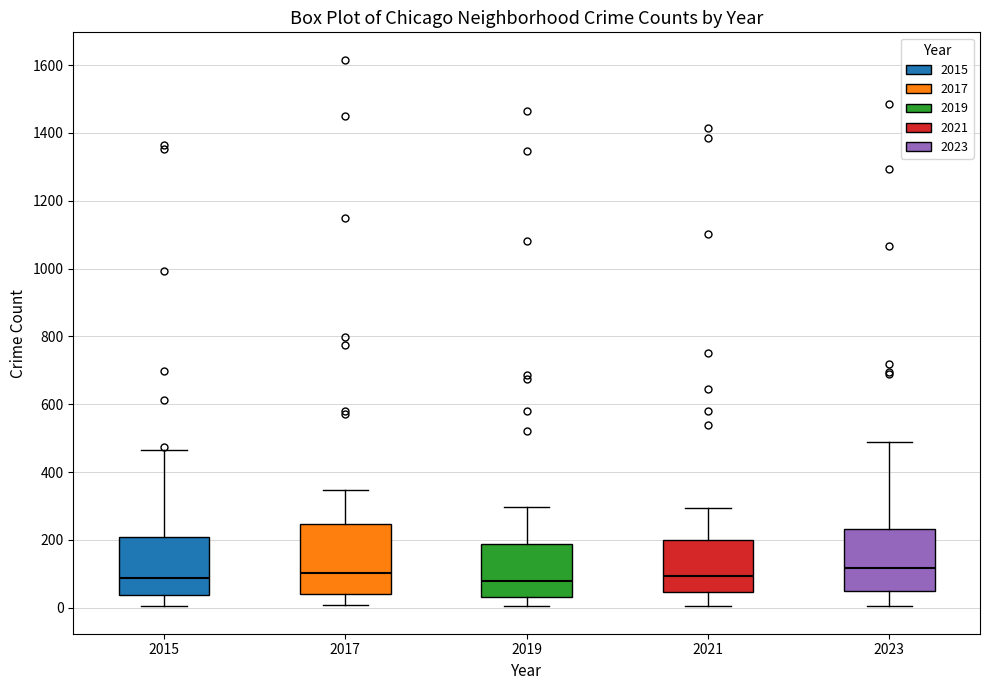

Reading left to right, transcribe this box plot: for each box, give where its median line is, the range the box spans, and where its two whiskers end, as read against the y-axis. The values are not printed on the chart, so give them approximately, as read against the axis.

2015: median 80, box 40 to 200, whiskers 0 to 460
2017: median 100, box 40 to 240, whiskers 0 to 340
2019: median 80, box 40 to 180, whiskers 0 to 300
2021: median 100, box 40 to 200, whiskers 0 to 300
2023: median 120, box 40 to 240, whiskers 0 to 500